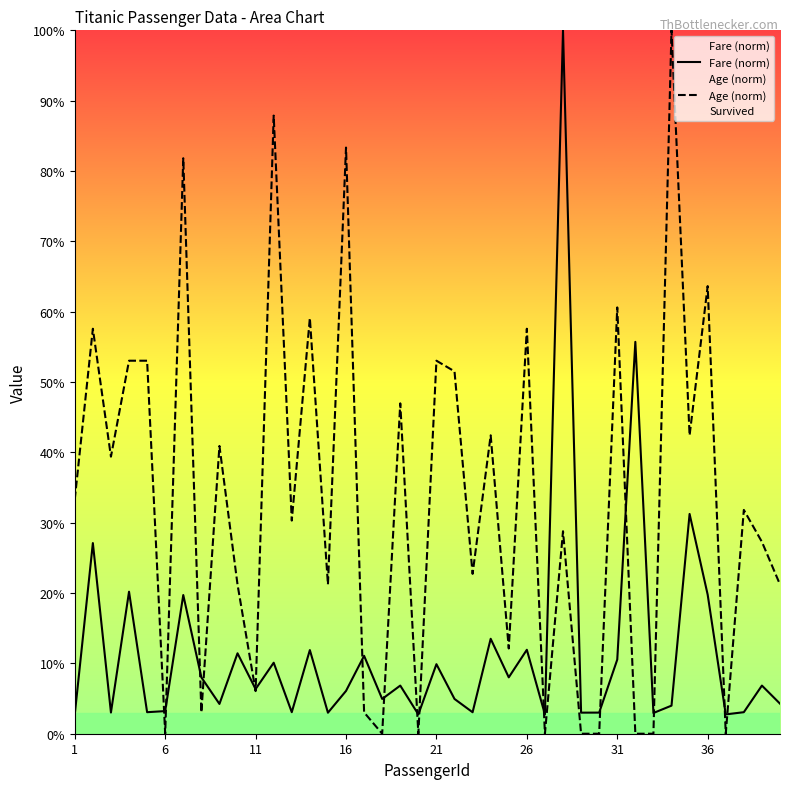

How many lines are shown in the chart?

2